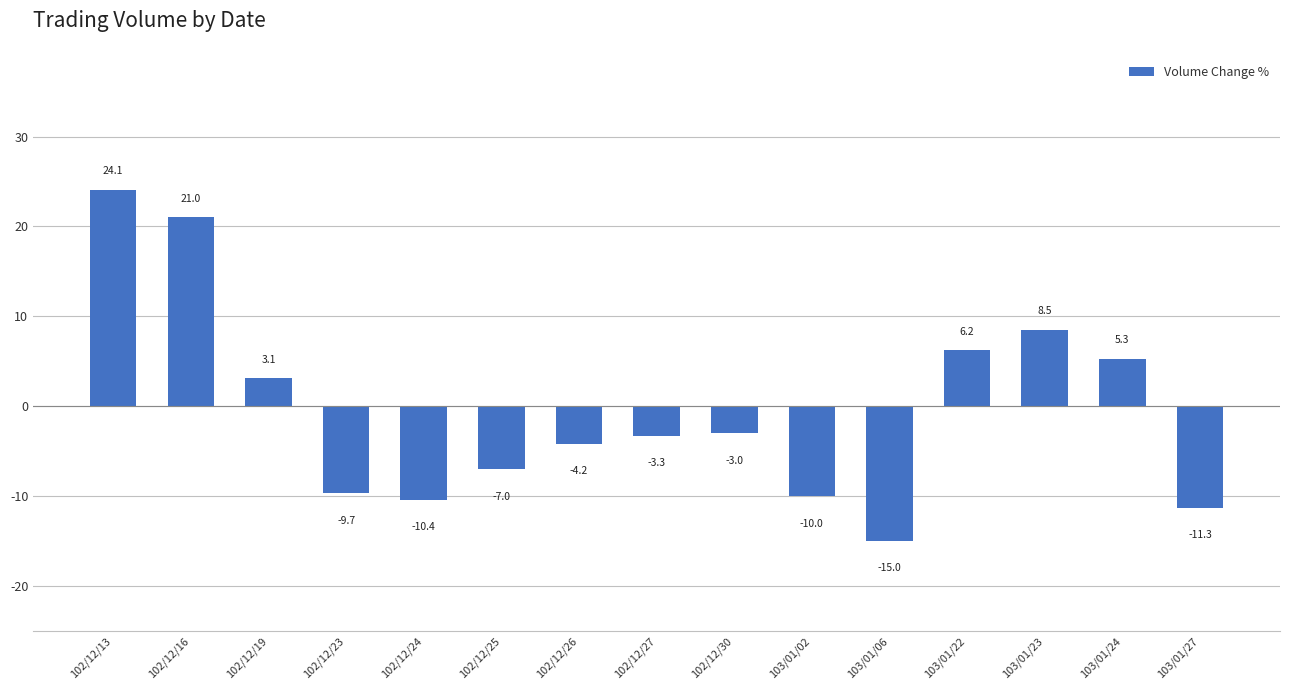

How many values are below -3?

8